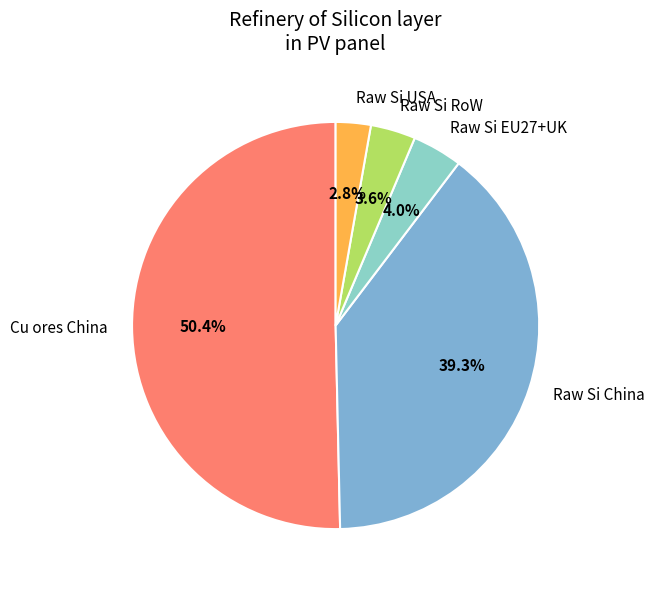

Which category accounts for the majority?

Cu ores China